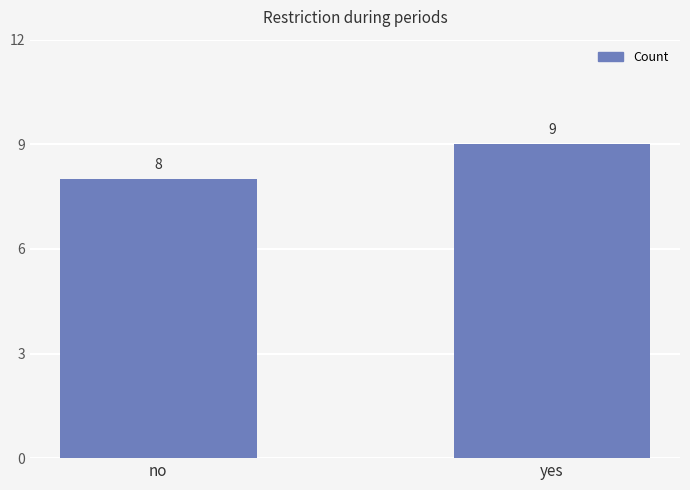

Rank the categories by value from highest to lowest.

yes, no